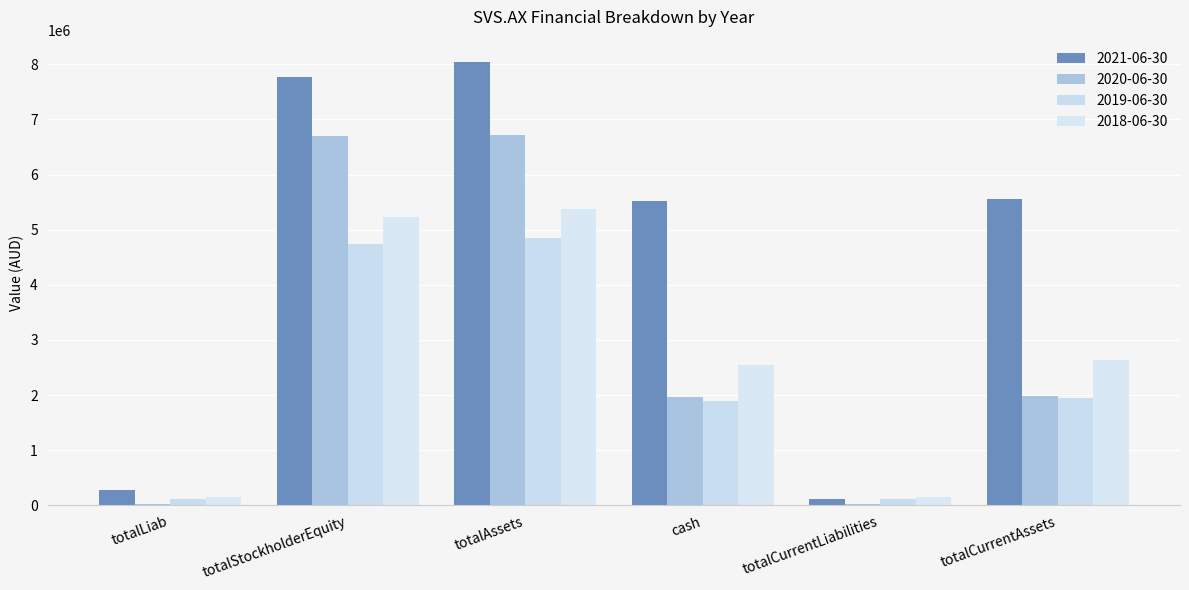

Are the bars grouped side by side (vs. stacked)?

Yes